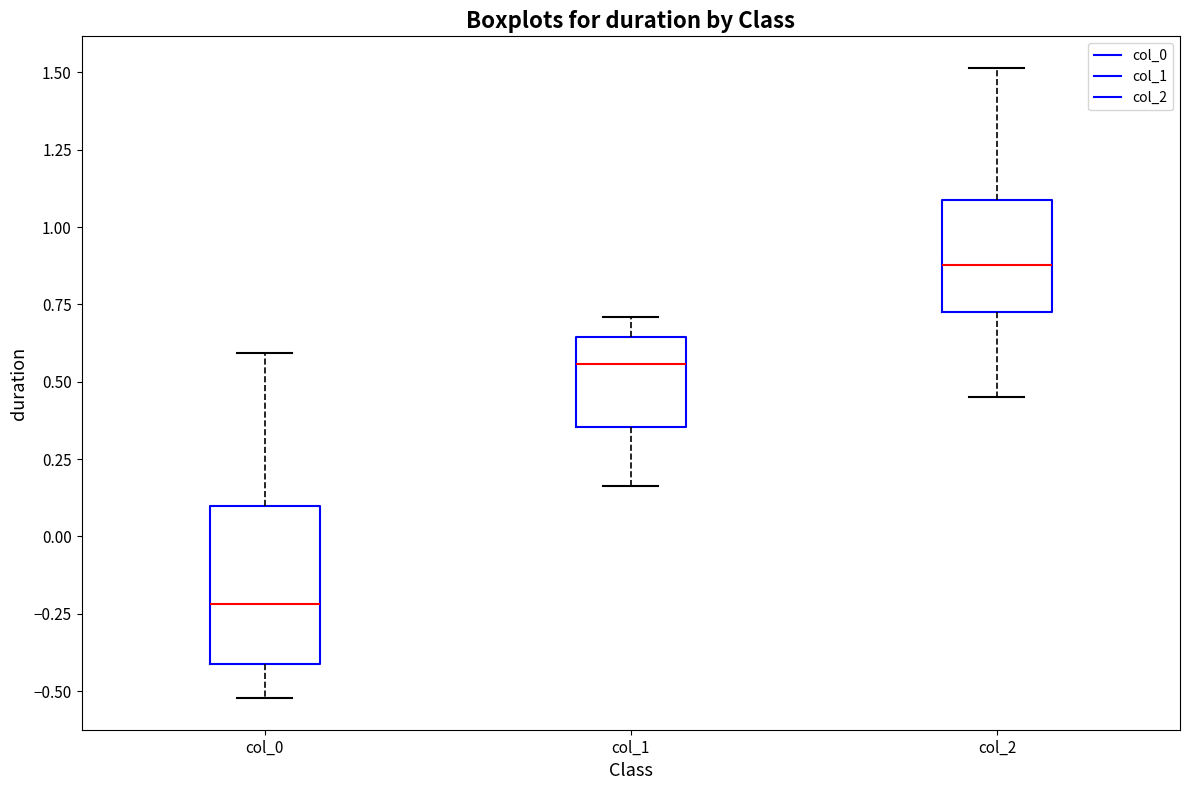

Which box has the highest median line?

col_2